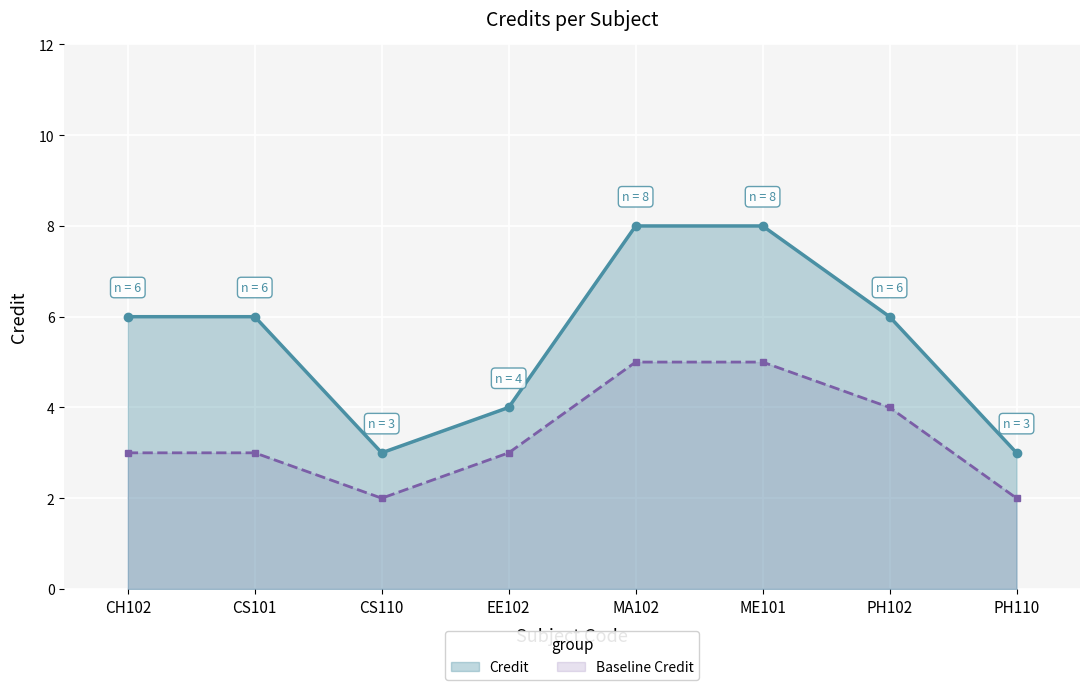

What is the approximate value of Credit at CS101?

6